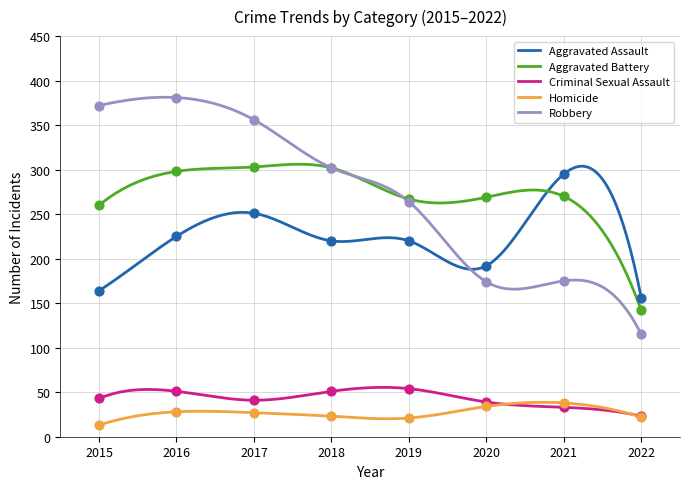

Is the value of Aggravated Battery at 2022 greater than the value of Homicide at 2017?

Yes